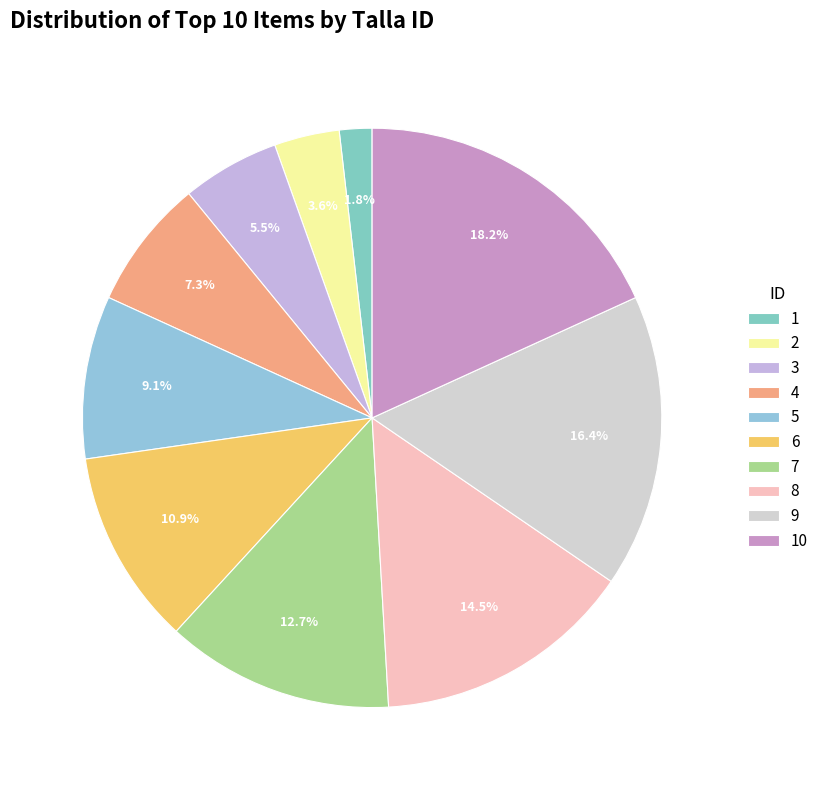

Count the number of slices in the pie.

10